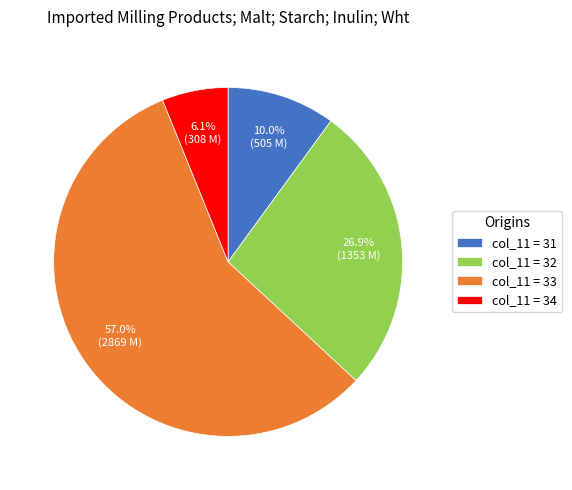

What is the largest slice in the pie chart?

col_11 = 33